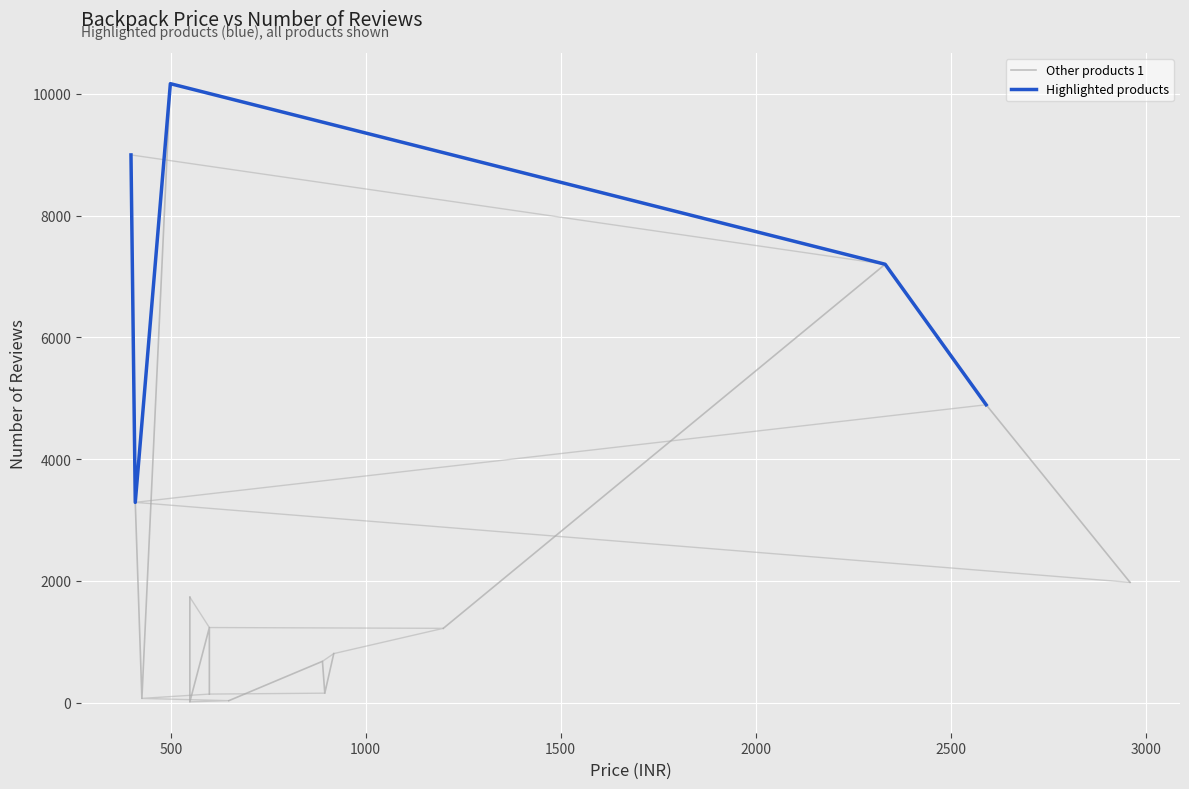

The value at Mi Step Out is 8997. True or false?

True